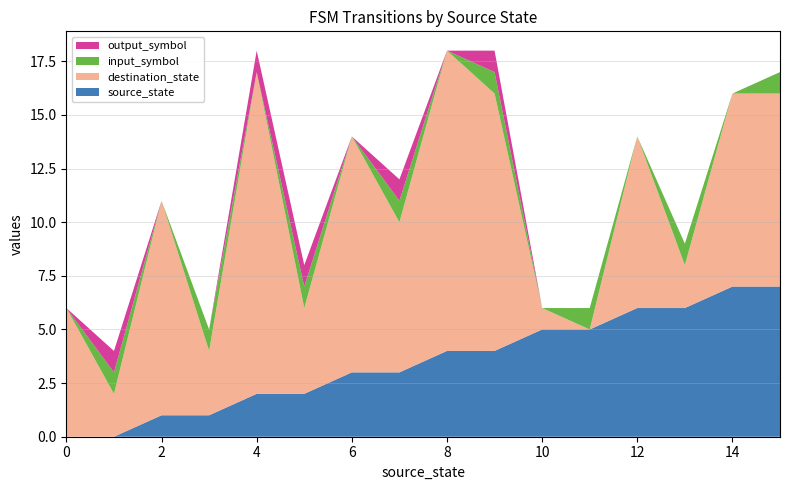

Reading left to right, what are all the values shown in this chart?

source_state: 0	0	1	1	2	2	3	3	4	4	5	5	6	6	7	7
destination_state: 6	2	10	3	15	4	11	7	14	12	1	0	8	2	9	9
input_symbol: 0	1	0	1	0	1	0	1	0	1	0	1	0	1	0	1
output_symbol: 0	1	0	0	1	1	0	1	0	1	0	0	0	0	0	0